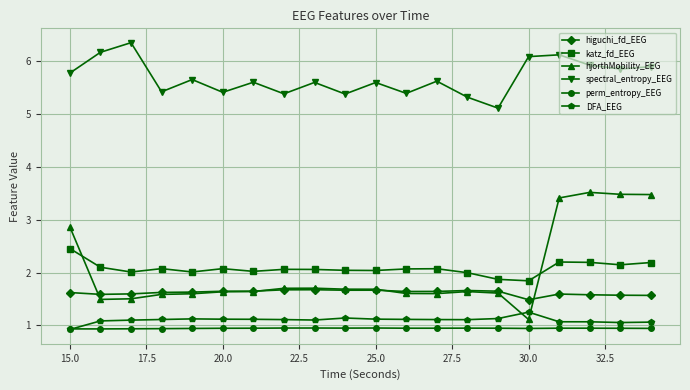

Which series has the largest total across all categories?

spectral_entropy_EEG